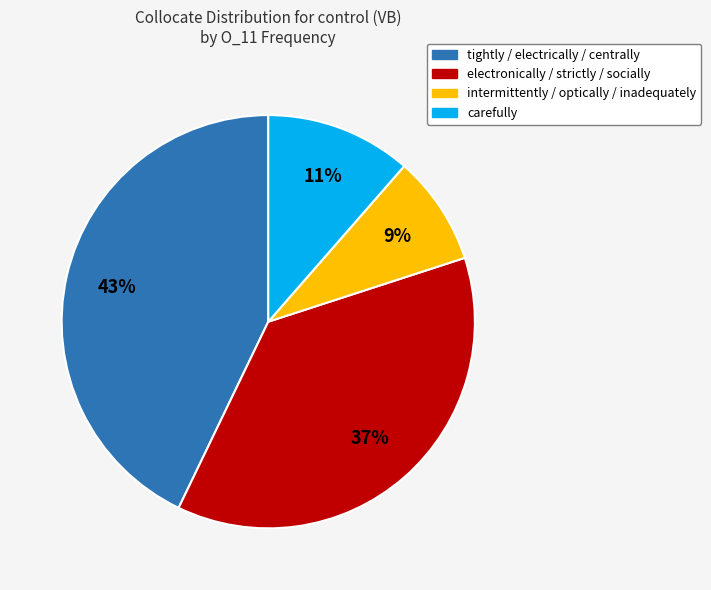

Between carefully and electronically / strictly / socially, which is larger?

electronically / strictly / socially